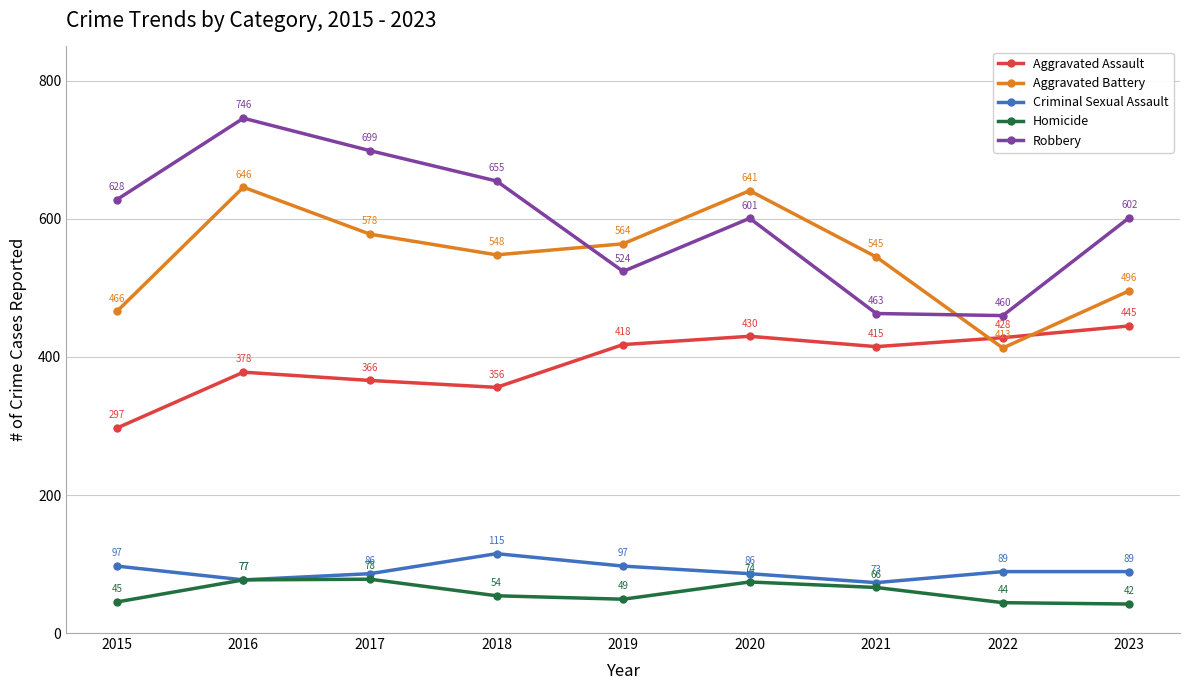

At which label does Aggravated Assault reach its peak?

2023